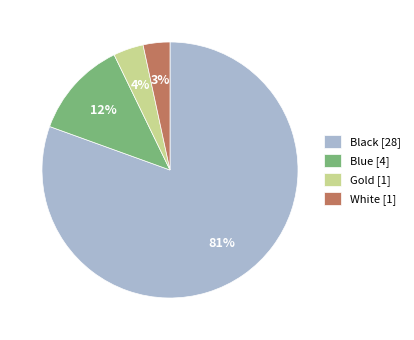

Between Blue [4] and Black [28], which is larger?

Black [28]